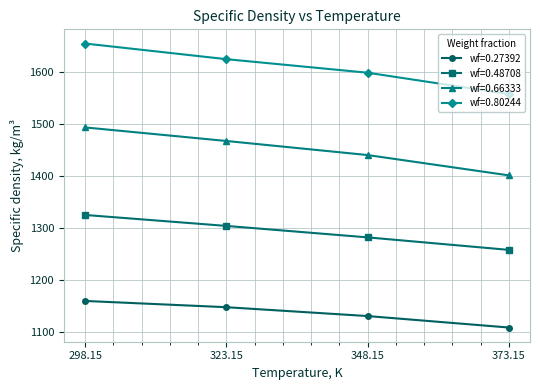

What is the value of the wf=0.80244 point at the 2nd from the left?

1624